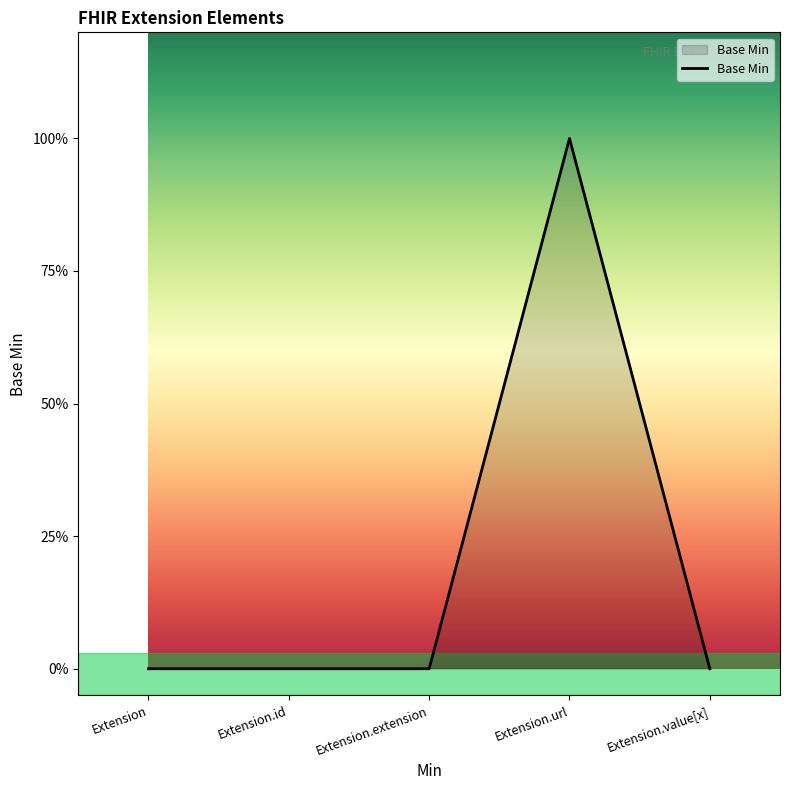

Rank the categories by value from lowest to highest.

Extension, Extension.id, Extension.extension, Extension.value[x], Extension.url